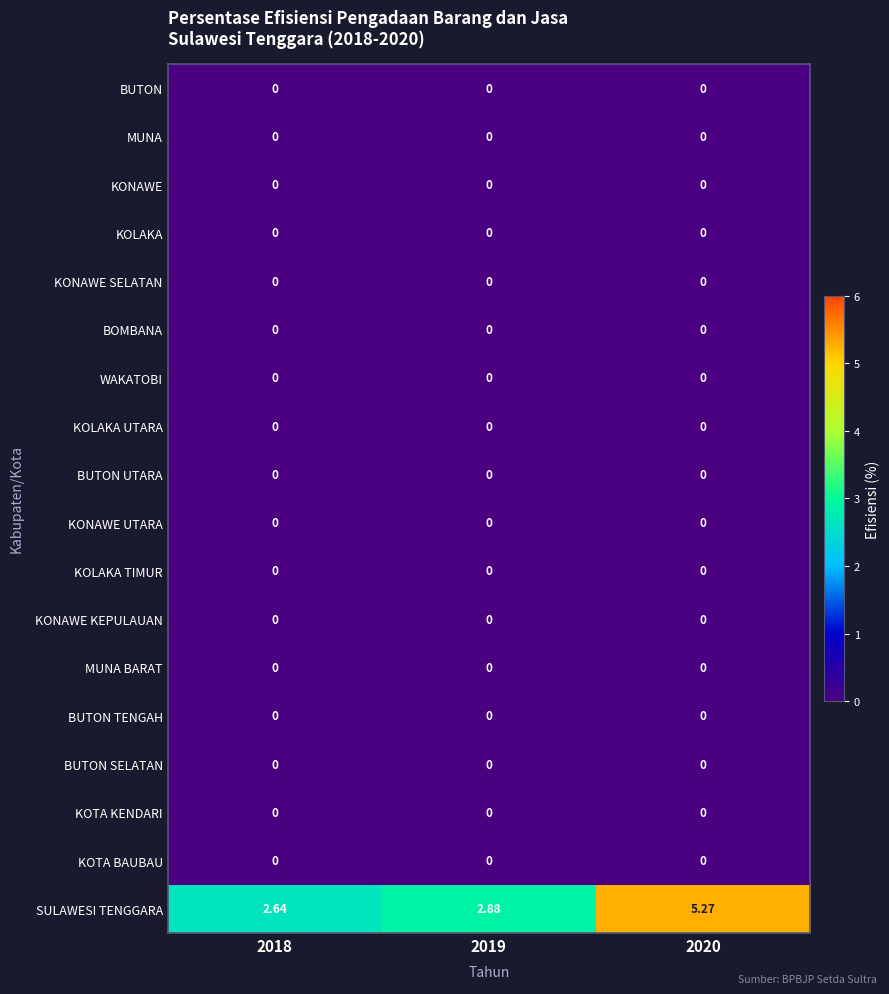

At which category does the chart reach its peak across all series?

2020